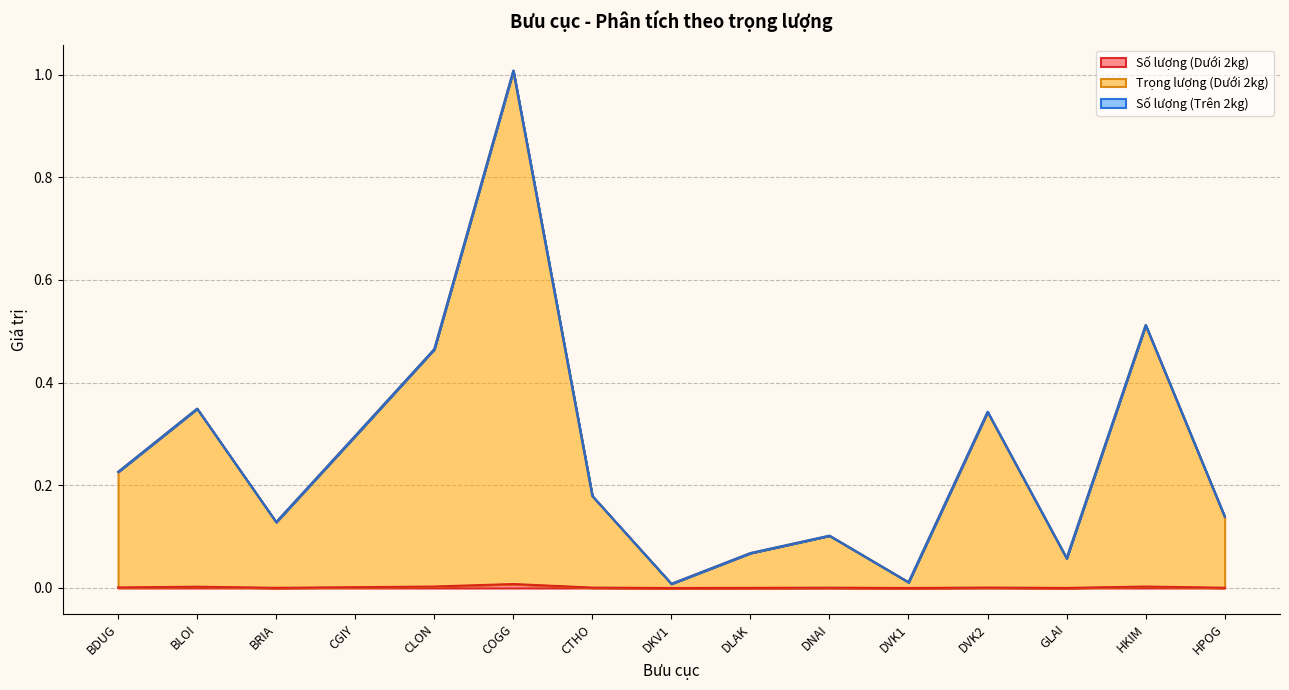

Which series has the largest range (max minus min)?

Trọng lượng (Dưới 2kg)